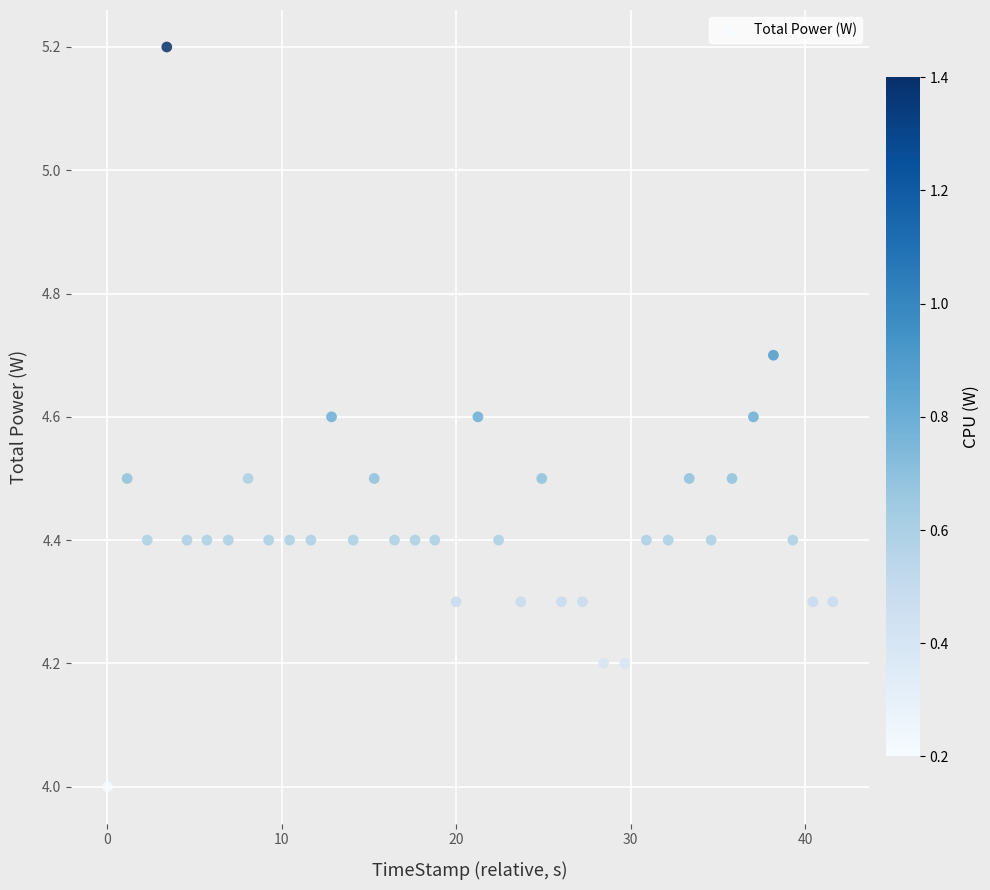

What is the range of Y values (max minus min)?

1.2